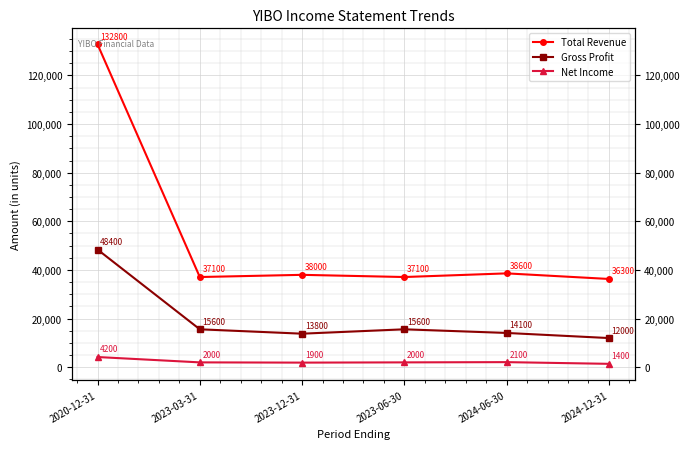

What is the spread (max minus min) of values at 2023-03-31?

35100